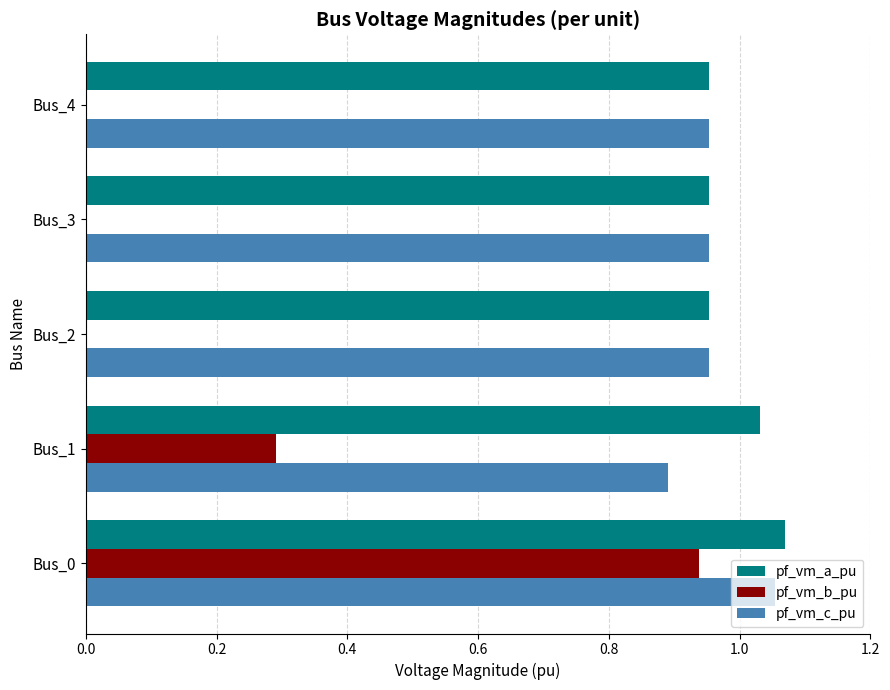

Is the value of pf_vm_b_pu at Bus_1 greater than the value of pf_vm_a_pu at Bus_3?

No